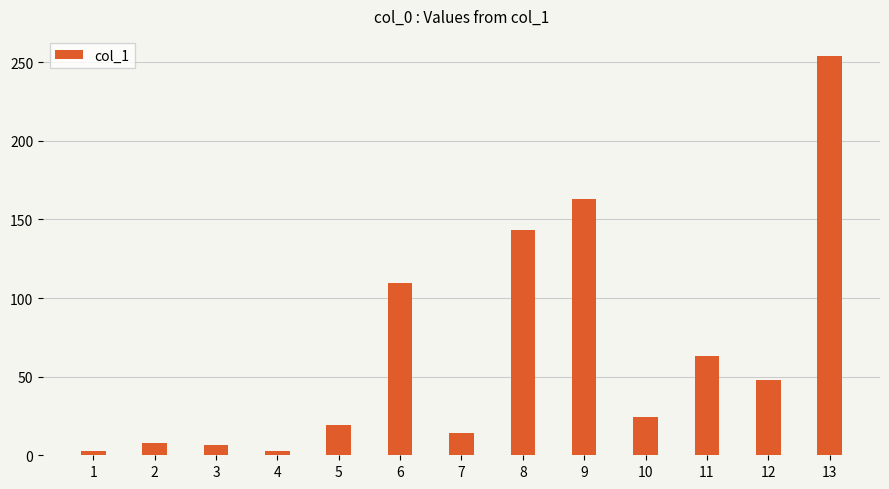

What is the change in value from 4 to 10?

+21.7